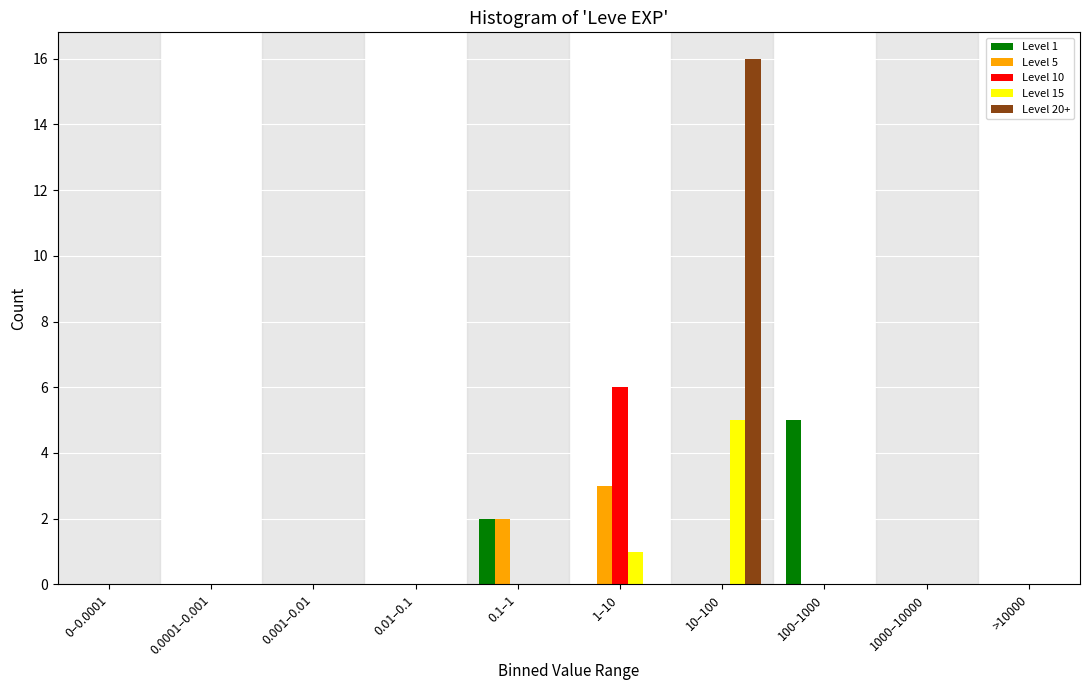

Which category has the highest value across all series?

10–100